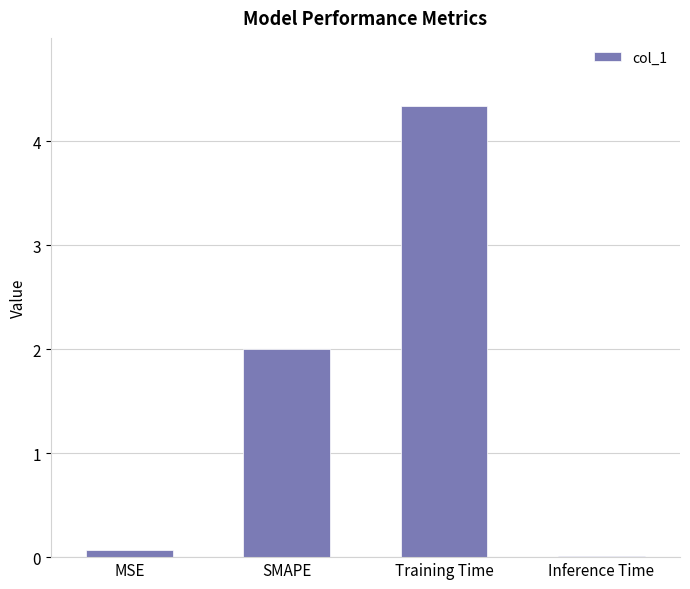

What is the greatest value displayed?

4.3